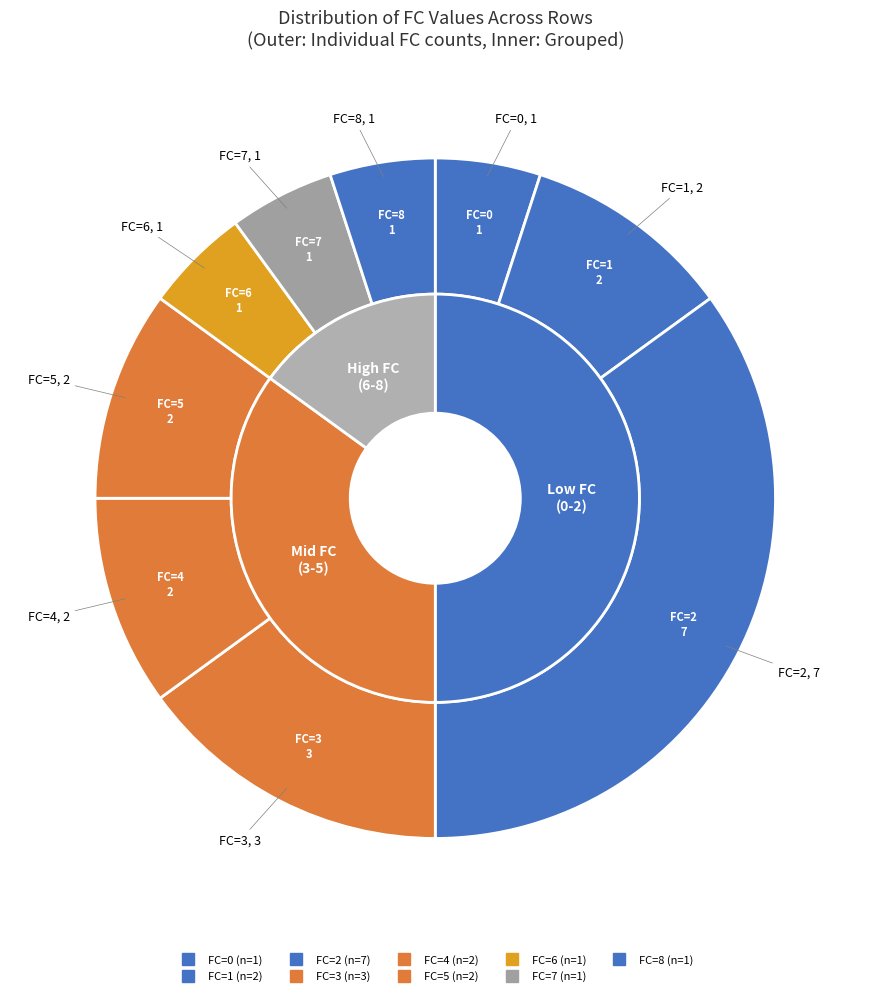

Between 4 and 3, which is larger?

3